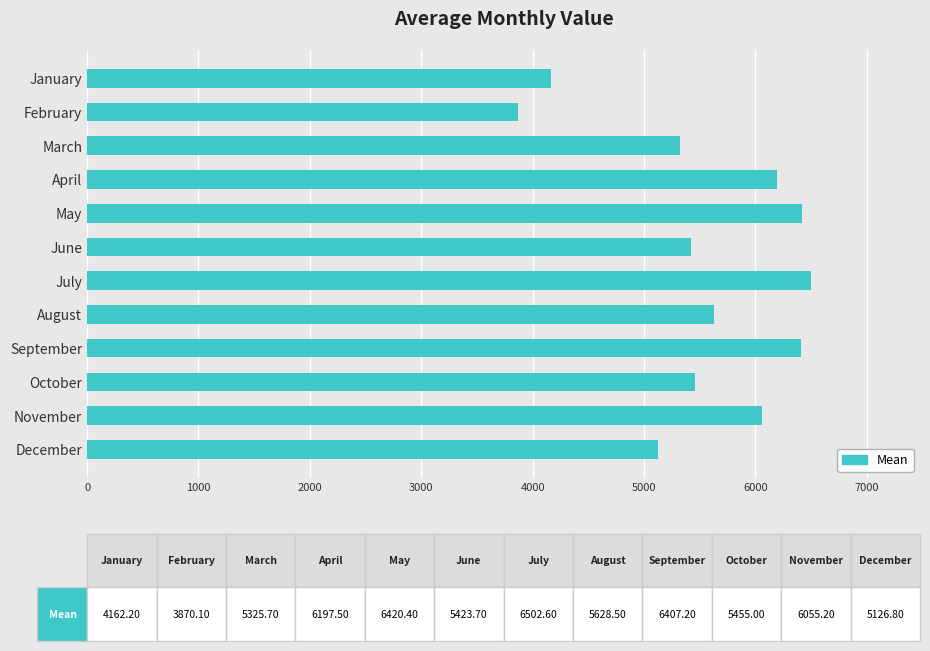

What is the change in value from April to October?

-742.5